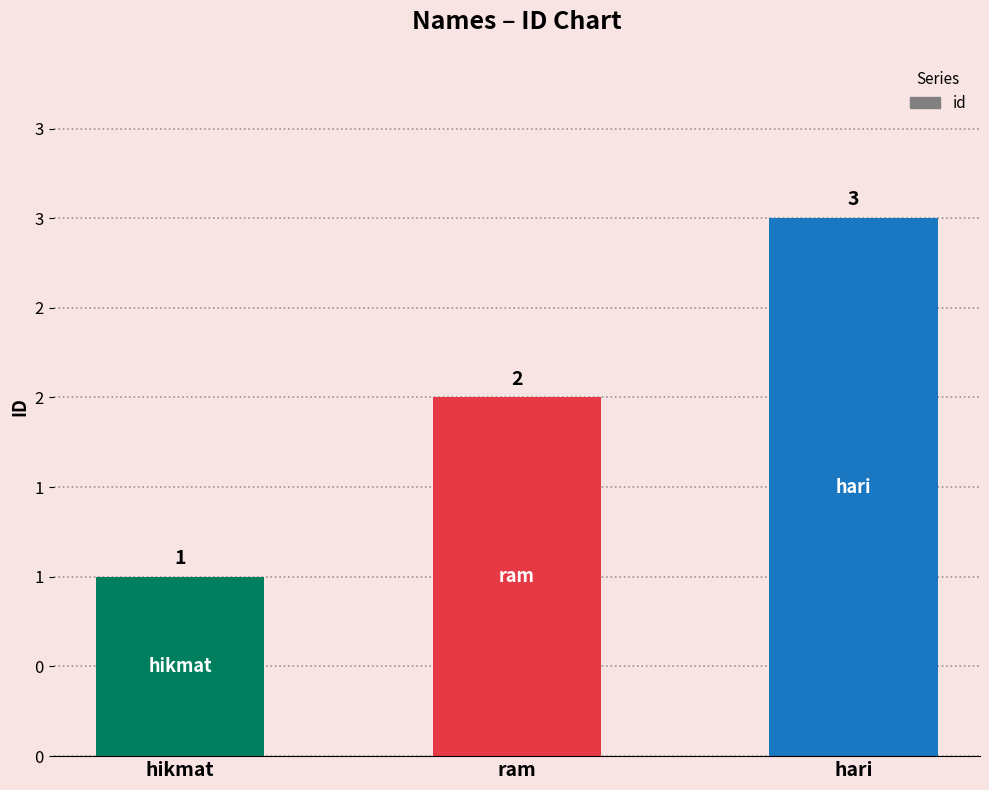

Count the values in the range 1 to 3.

3